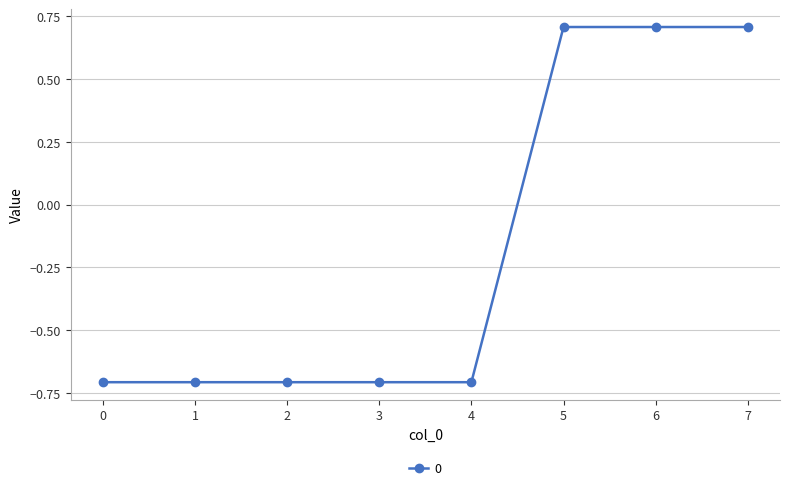

How many lines are shown in the chart?

1